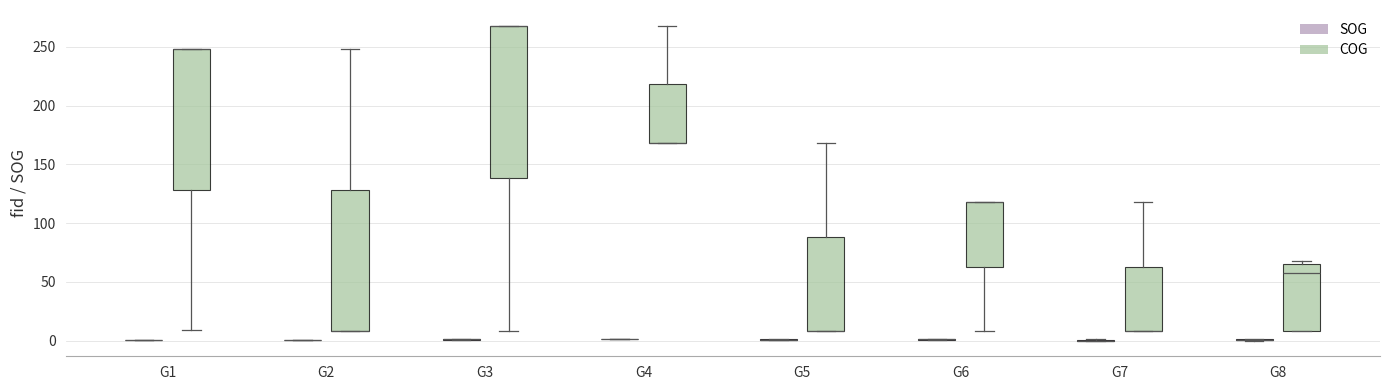

Which box is the tallest, from its lower edge to its upper edge?

G3 (COG)